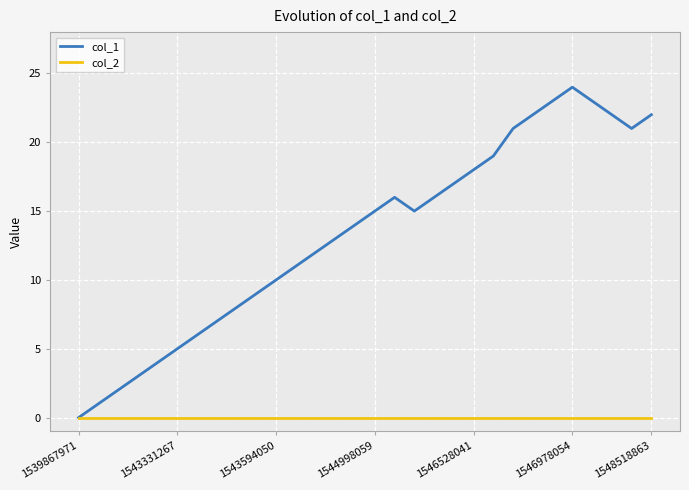

List the series in order of their peak value, highest first.

col_1, col_2